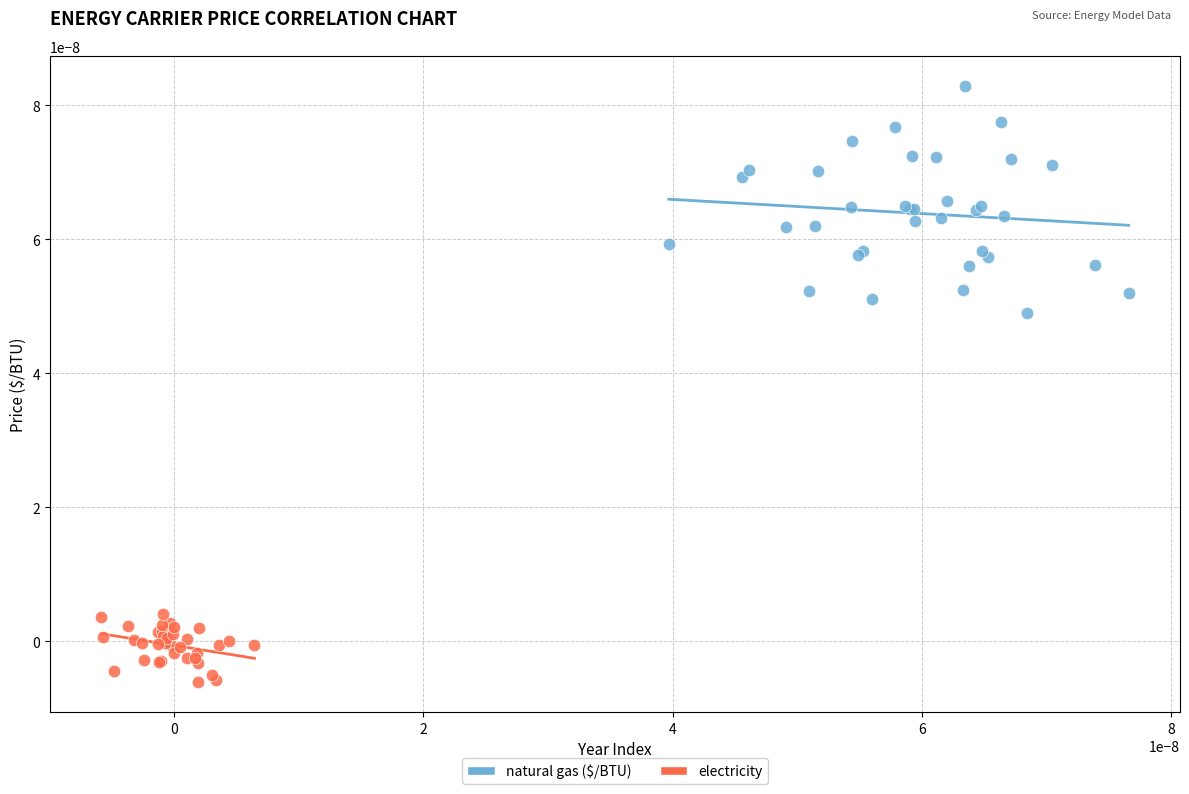

What are all the series names shown in the legend?

natural gas ($/BTU), electricity